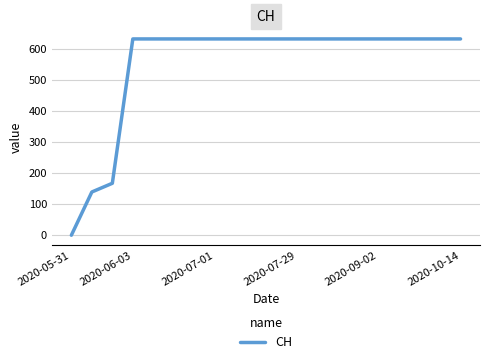

What is the difference between the maximum and minimum values?

631